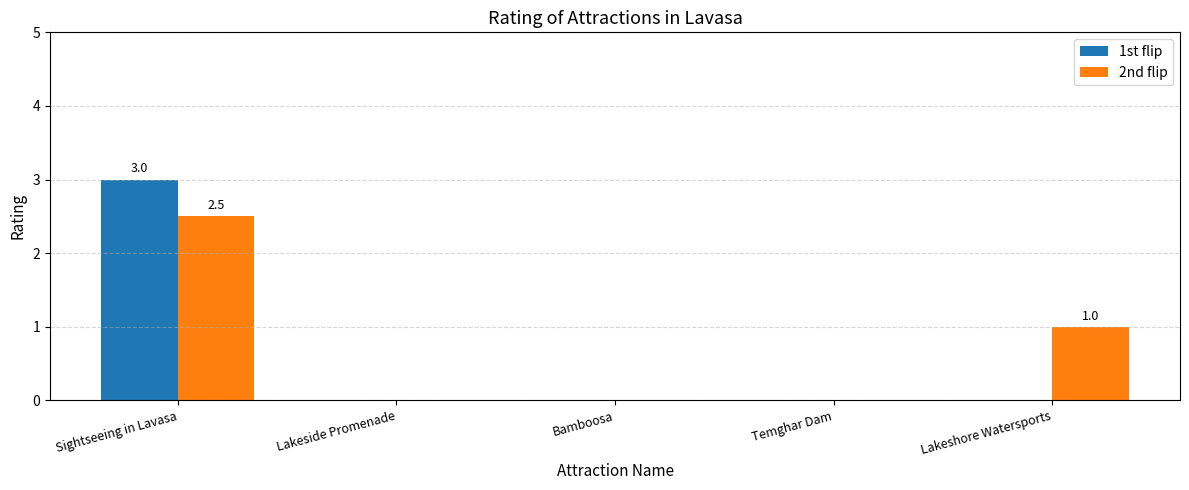

Read the 2nd flip value at Lakeshore Watersports.

1.0